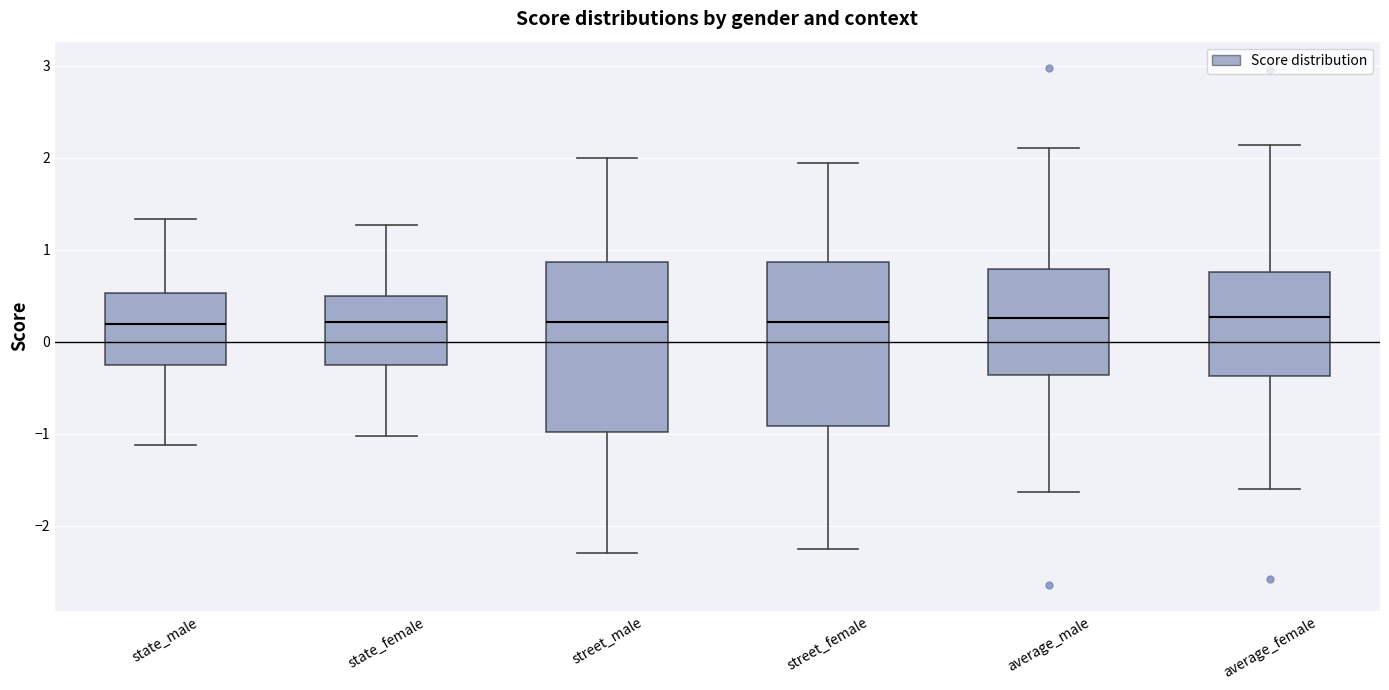

Reading left to right, transcribe this box plot: for each box, give where its median line is, the range the box spans, and where its two whiskers end, as read against the y-axis. The values are not printed on the chart, so give them approximately, as read against the axis.

state_male: median 0.2, box -0.3 to 0.5, whiskers -1.1 to 1.3
state_female: median 0.2, box -0.3 to 0.5, whiskers -1.0 to 1.3
street_male: median 0.2, box -1.0 to 0.9, whiskers -2.3 to 2.0
street_female: median 0.2, box -0.9 to 0.9, whiskers -2.3 to 1.9
average_male: median 0.3, box -0.4 to 0.8, whiskers -1.6 to 2.1
average_female: median 0.3, box -0.4 to 0.8, whiskers -1.6 to 2.1